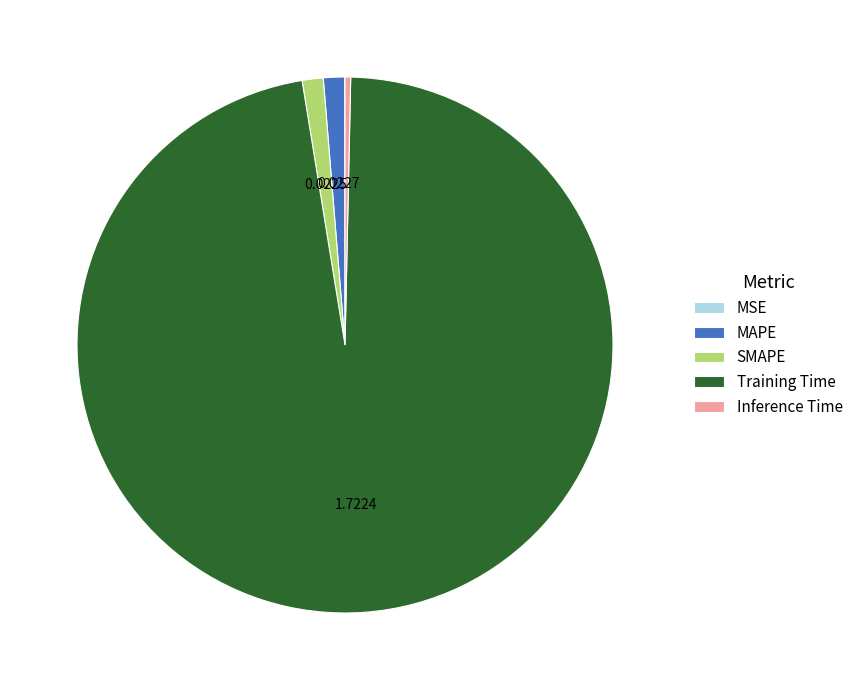

Is there a majority slice in this chart?

Yes